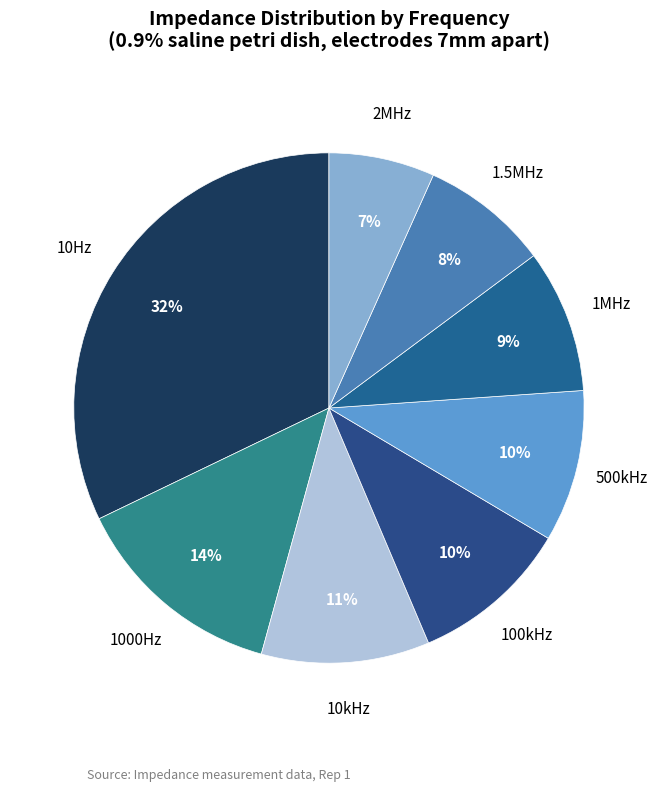

How many slices are in this pie chart?

8